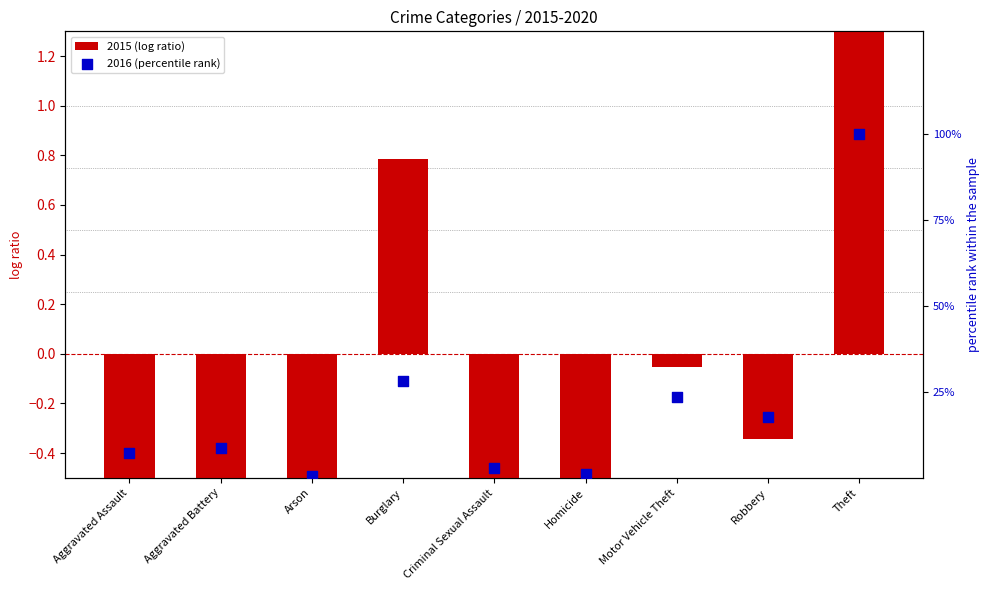

Is the value of 2016 (percentile rank) at Aggravated Battery greater than the value of 2015 (log ratio) at Aggravated Battery?

Yes